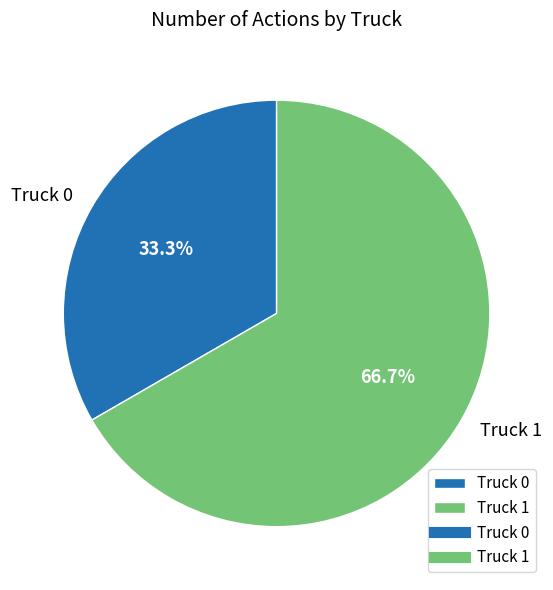

The Truck 1 slice represents 67% of the pie. True or false?

True